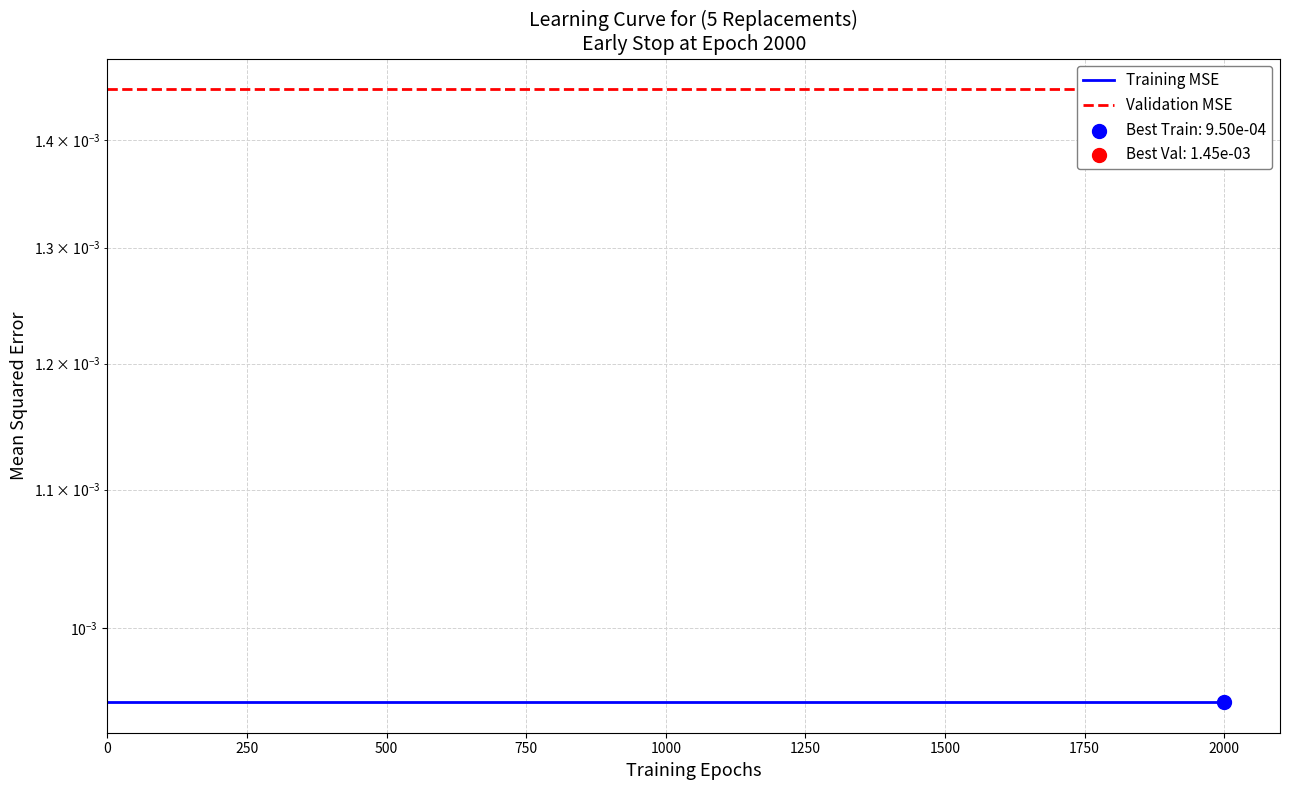

Which series reaches the minimum Y coordinate?

Training MSE